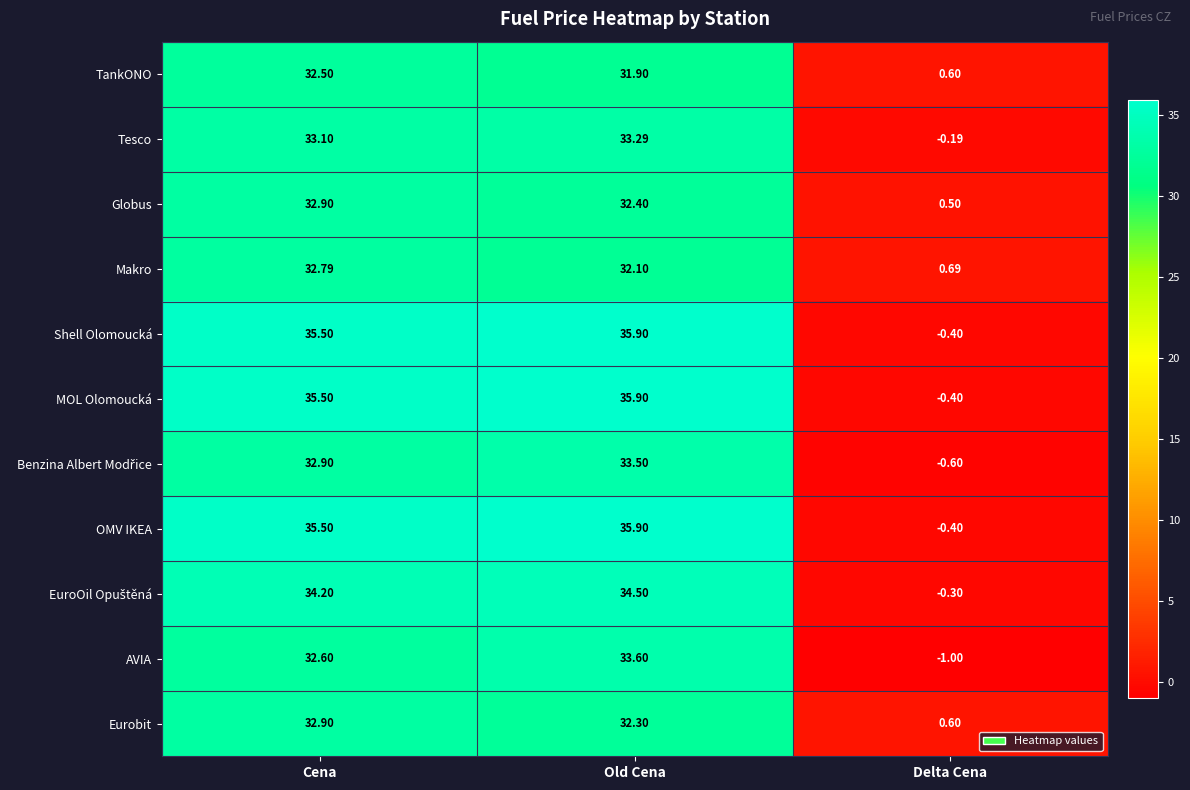

Is the value of TankONO at Delta Cena greater than the value of OMV IKEA at Old Cena?

No